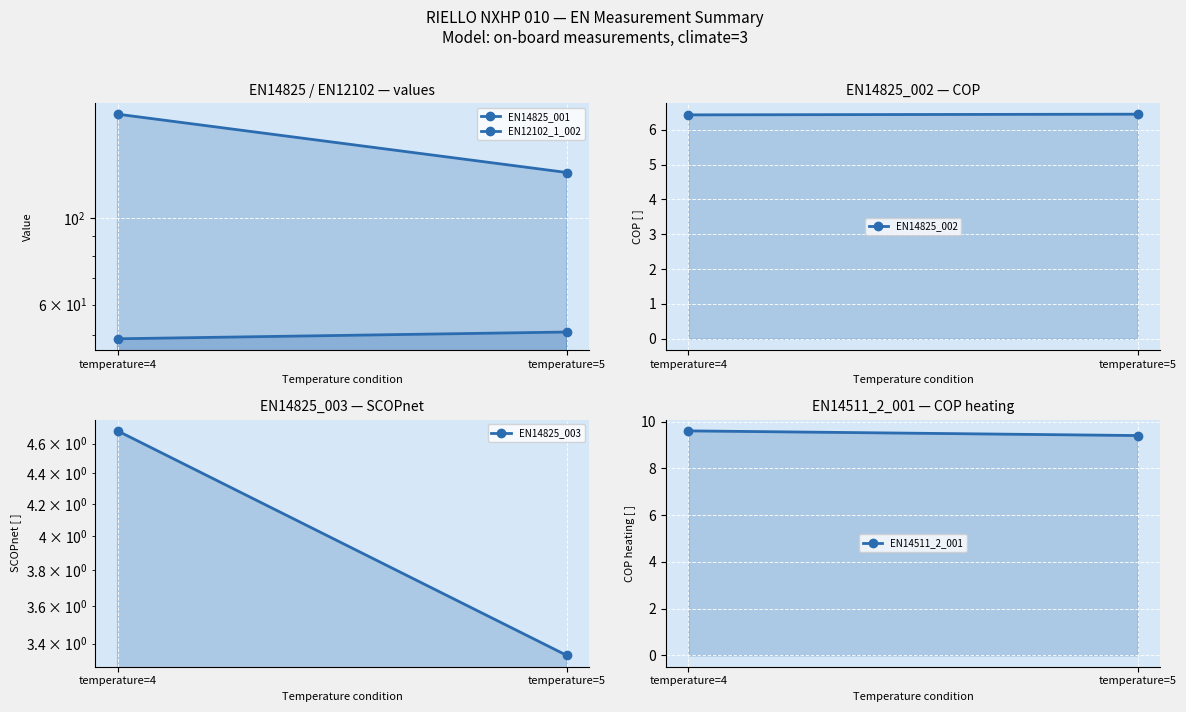

How many lines are shown in the chart?

5